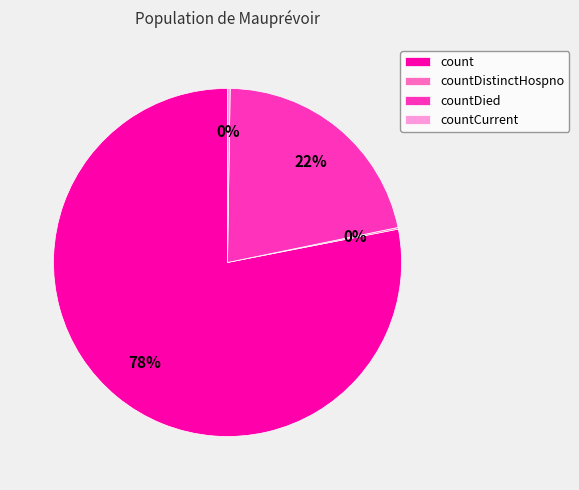

Which category accounts for the majority?

count